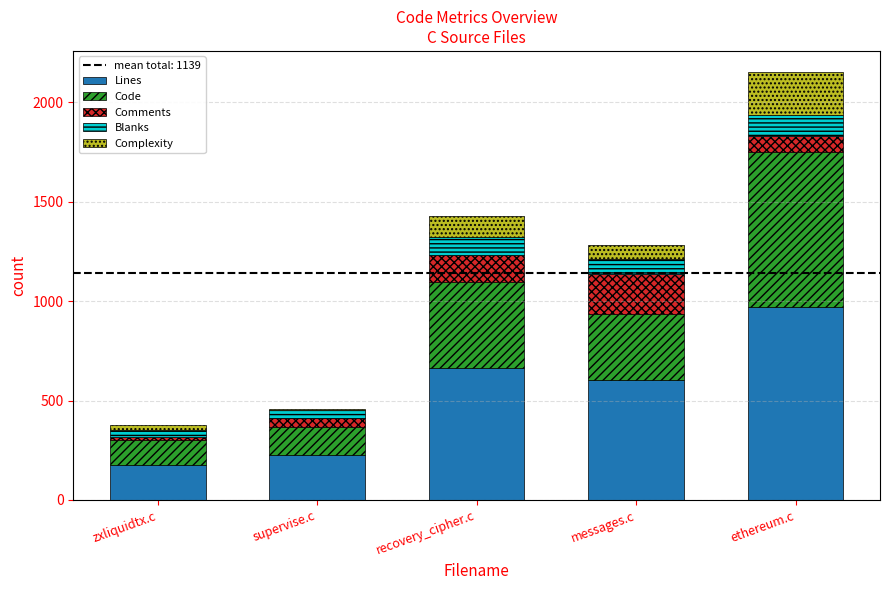

List the labels in order of Lines value, smallest first.

zxliquidtx.c, supervise.c, messages.c, recovery_cipher.c, ethereum.c